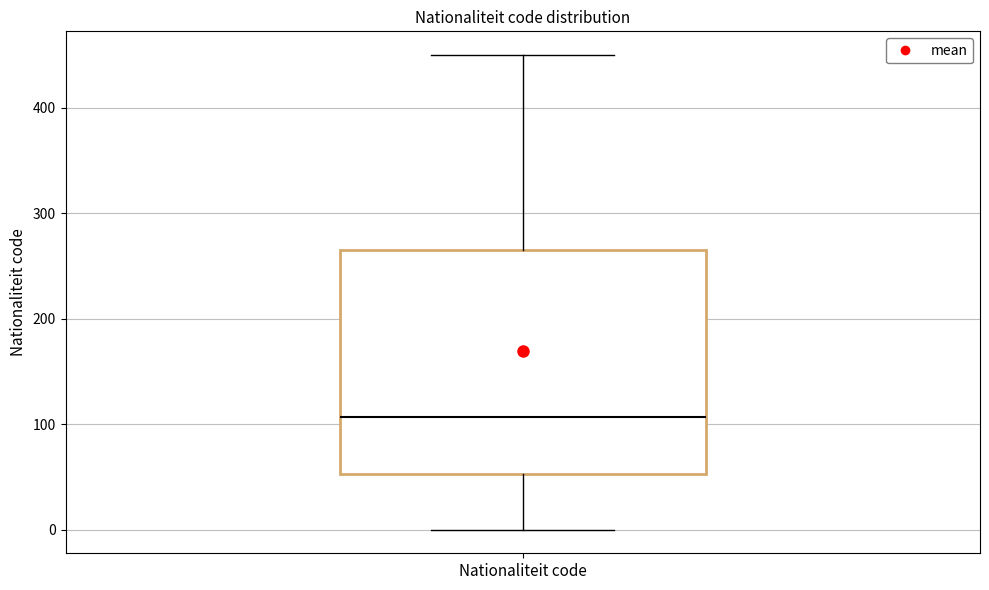

Where does the upper whisker of the box for Nationaliteit code end on the y-axis? The values are not printed on the chart, so give them approximately, as read against the axis.

450